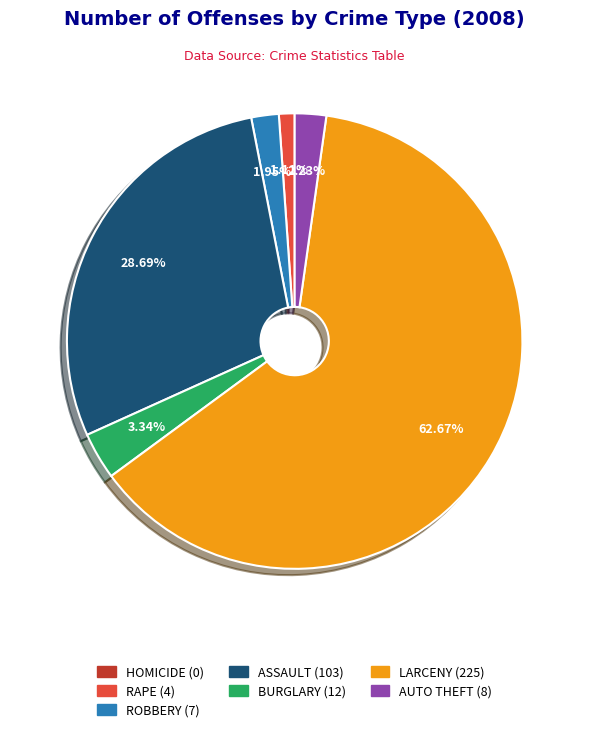

What is the ratio of the value at RAPE to the value at ROBBERY?

0.6